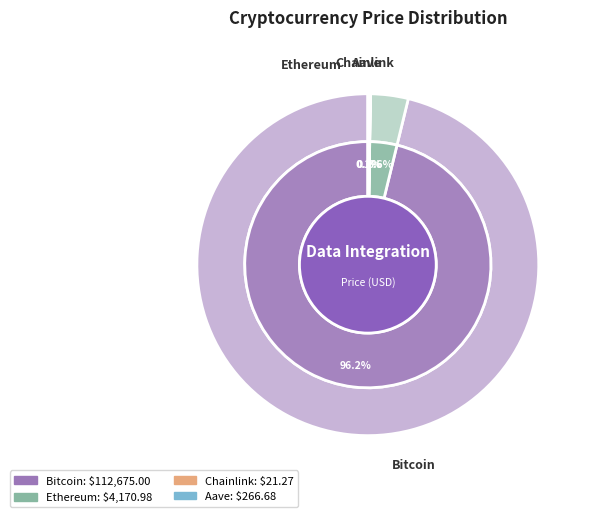

Count the number of slices in the pie.

4